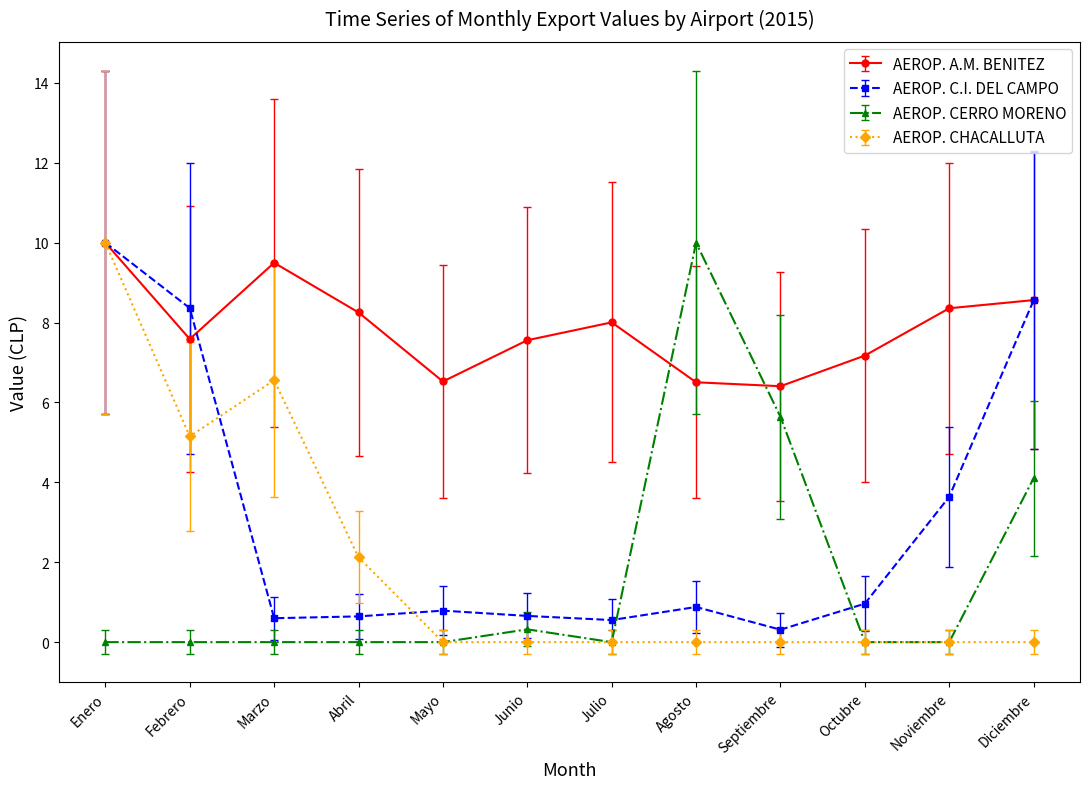

At Febrero, list the series in order from largest to smallest.

AEROP. C.I. DEL CAMPO, AEROP. A.M. BENITEZ, AEROP. CHACALLUTA, AEROP. CERRO MORENO